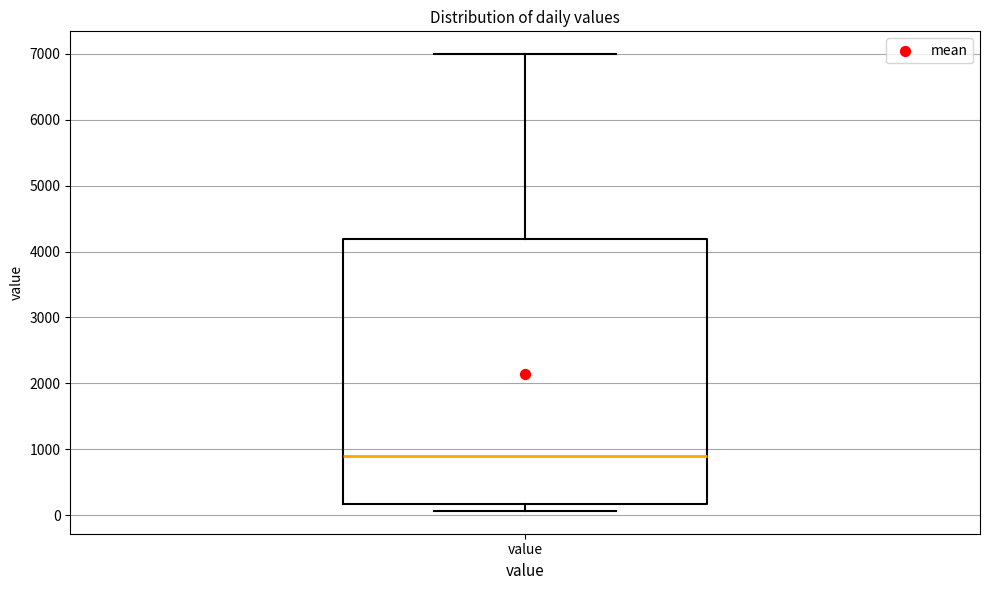

Read this box plot against the y-axis: the position of the median line, the range covered by the box, and the ends of both whiskers. The values are not printed on the chart, so give them approximately, as read against the axis.

median 900, box 200 to 4200, whiskers 100 to 7000